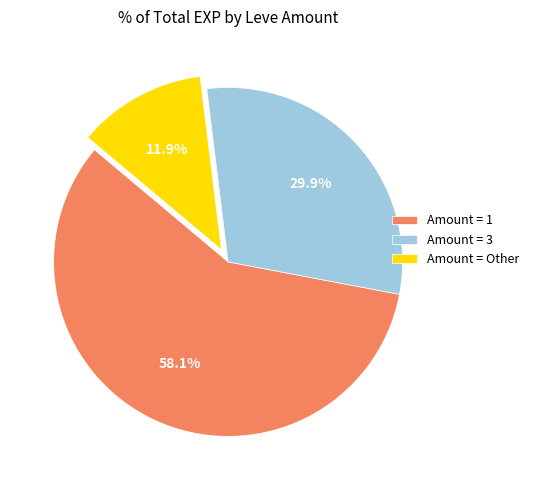

Do Amount = Other and Amount = 1 together represent more than half of the pie?

Yes